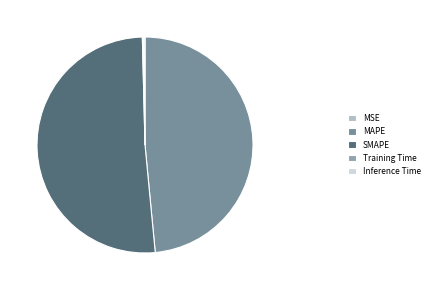

Which slice is the largest?

SMAPE